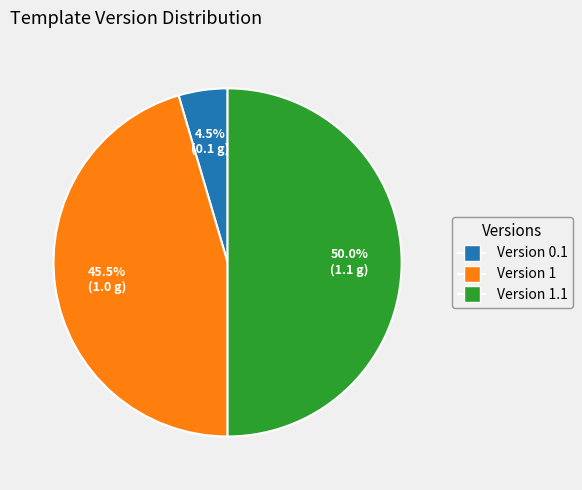

How many slices are in this pie chart?

3